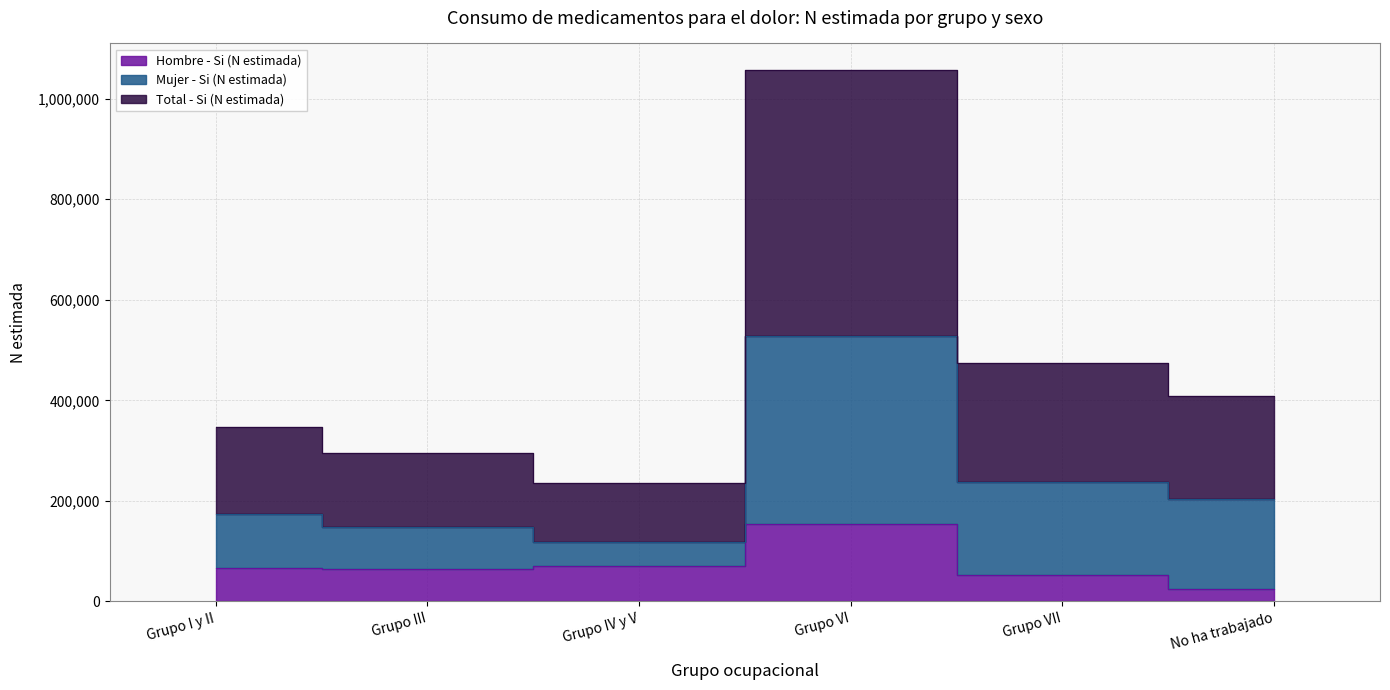

Is the value of Hombre - Si (N estimada) at Grupo I y II greater than the value of Total - Si (N estimada) at Grupo IV y V?

No